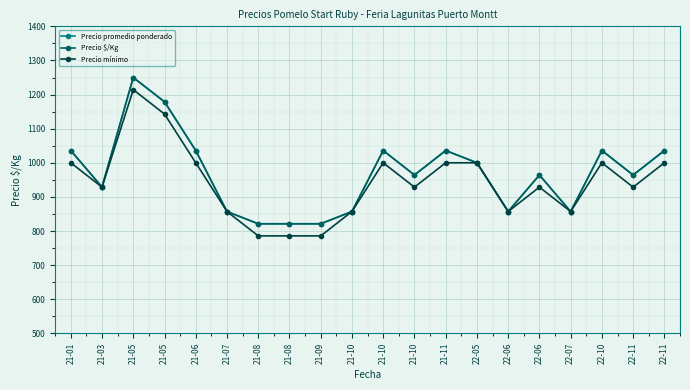

The value of Precio promedio ponderado at 22-06 is 857.1. True or false?

True